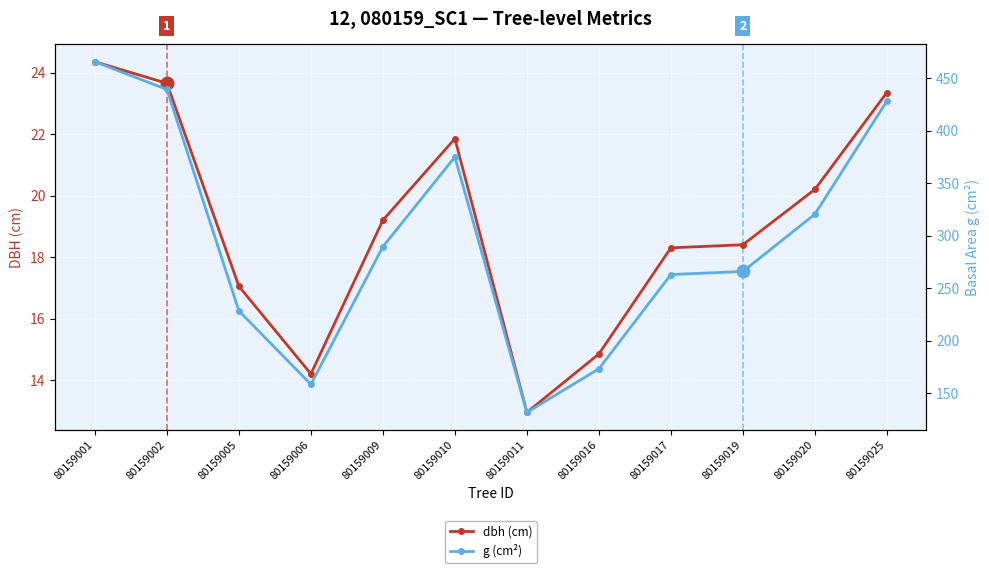

What is the difference between the second highest and minimum values in the g (cm²) series?

307.6